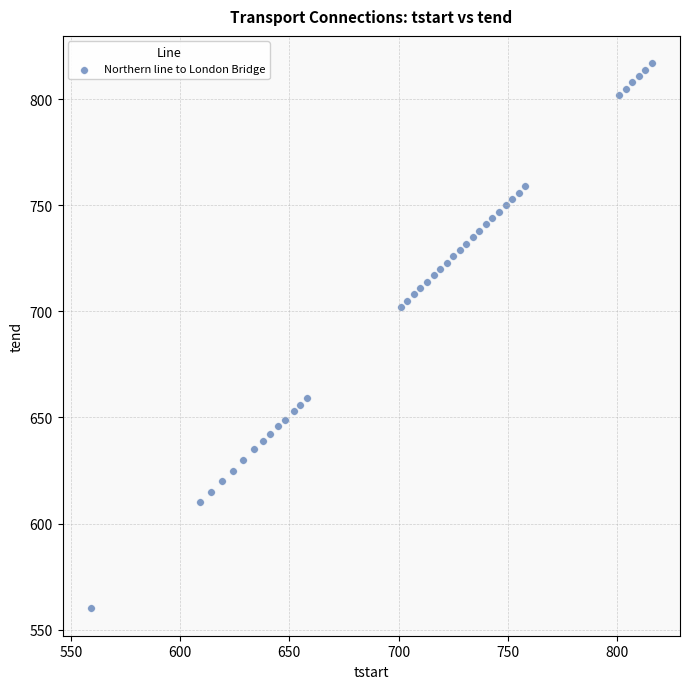

What is the range of X values (max minus min)?

257